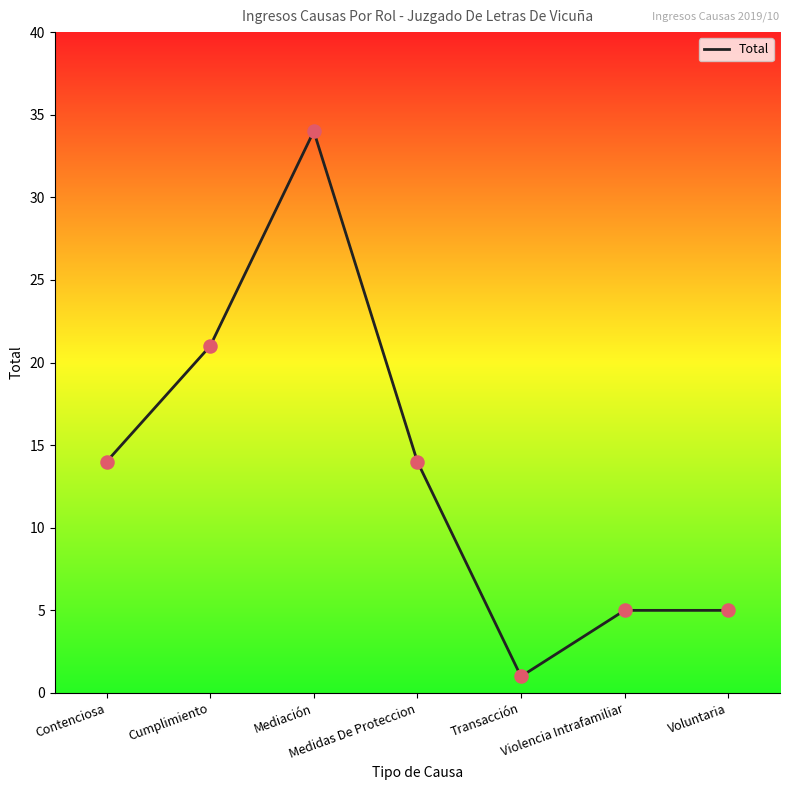

Approximately how many times larger is the value at Voluntaria compared to Mediación?

0.1